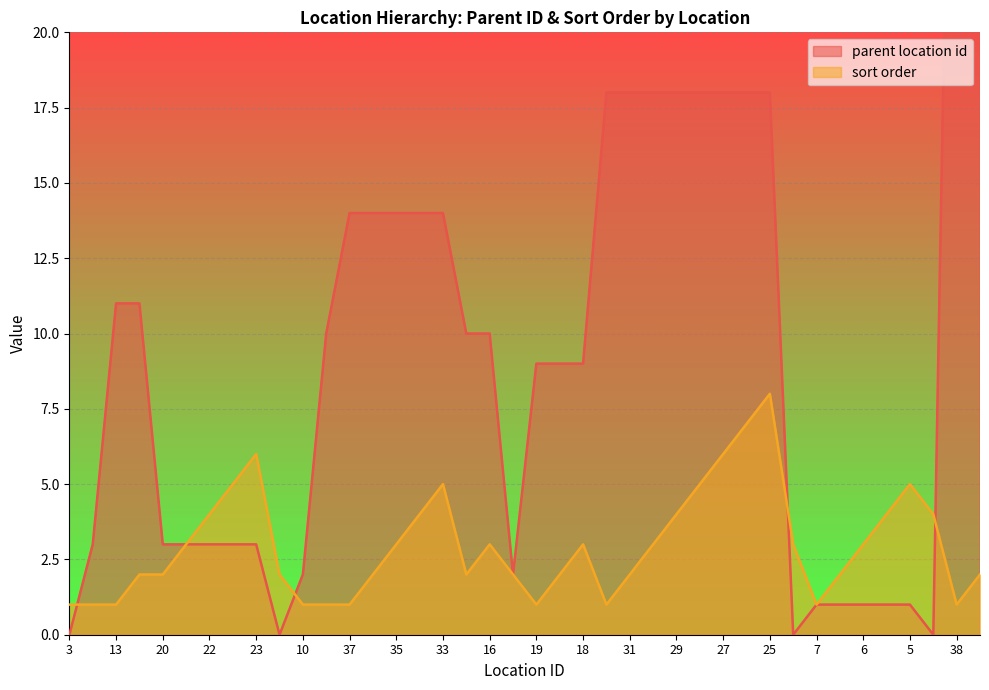

Rank the series by their maximum value, from highest to lowest.

parent location id, sort order